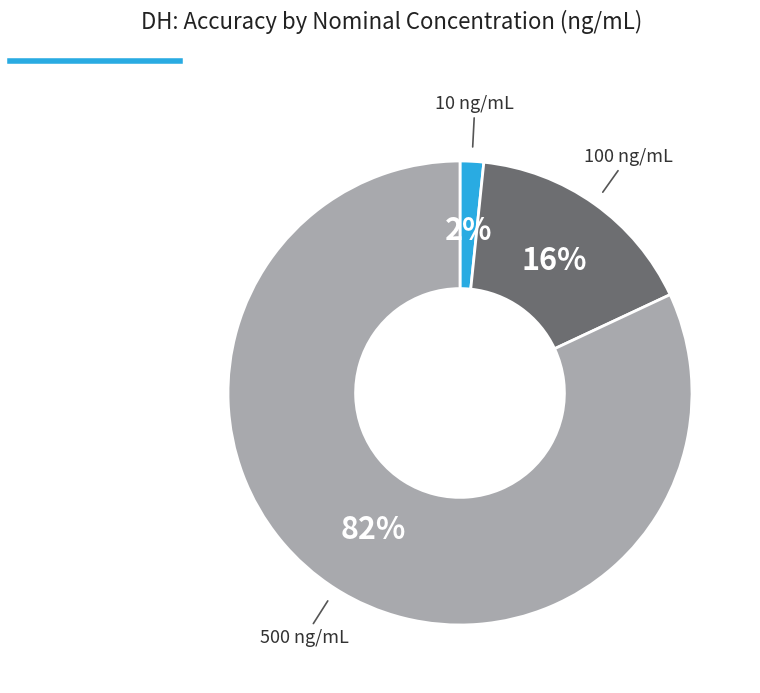

Is there a majority slice in this chart?

Yes